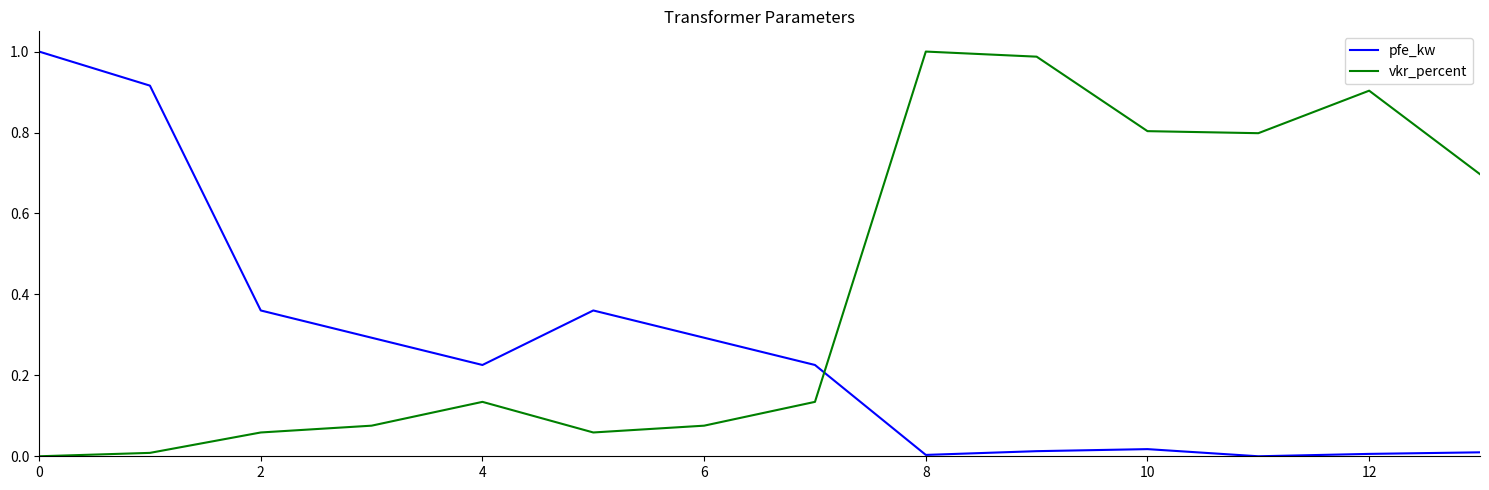

How many times do vkr_percent and pfe_kw cross each other?

1